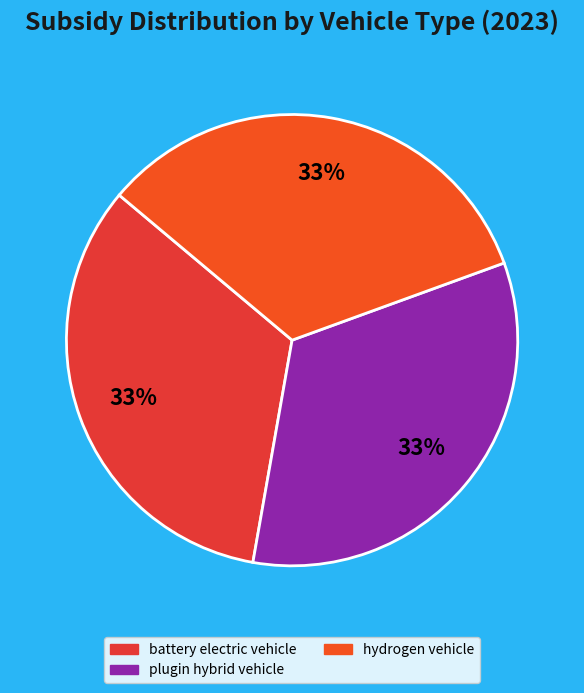

How many slices are in this pie chart?

3